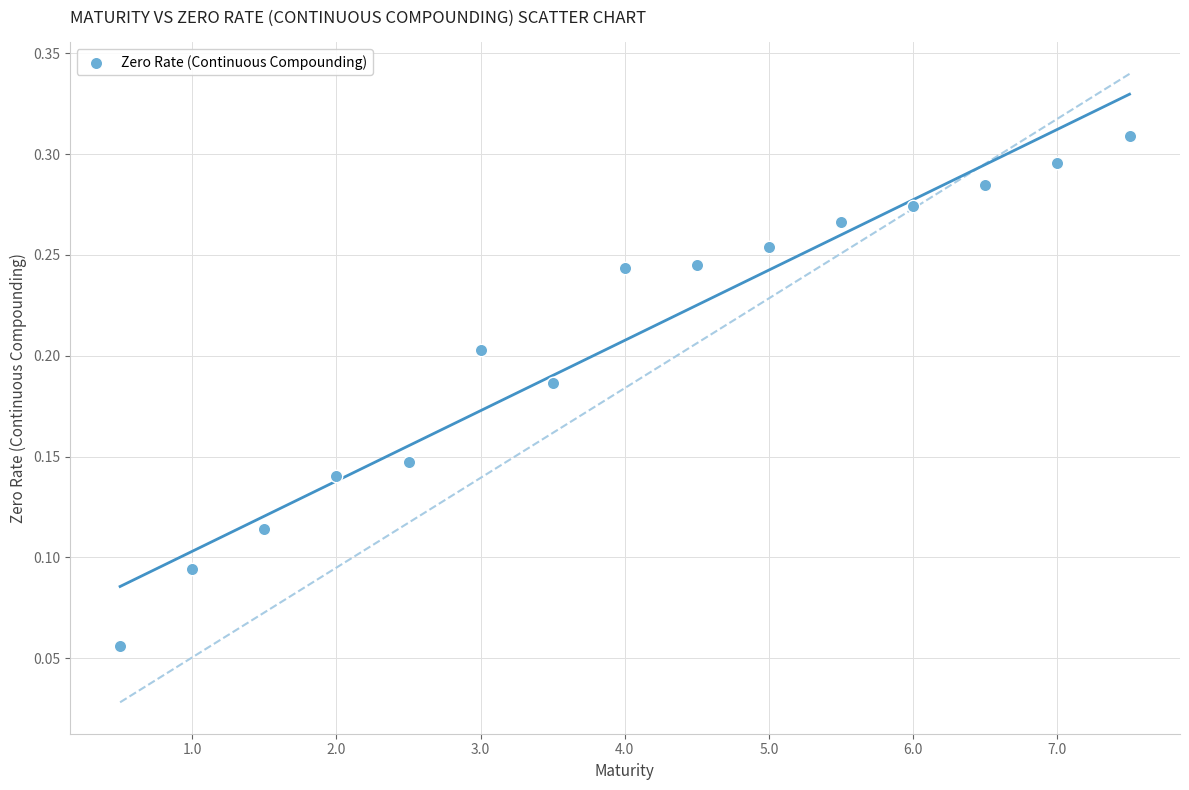

What is the range of X values (max minus min)?

7.0